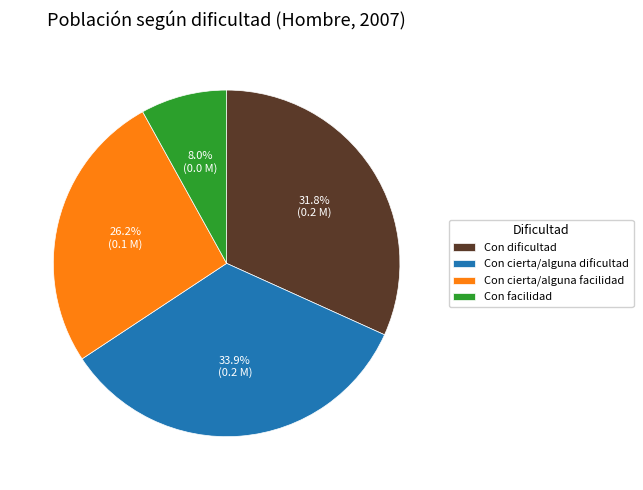

Between Con cierta/alguna dificultad and Con facilidad, which is larger?

Con cierta/alguna dificultad